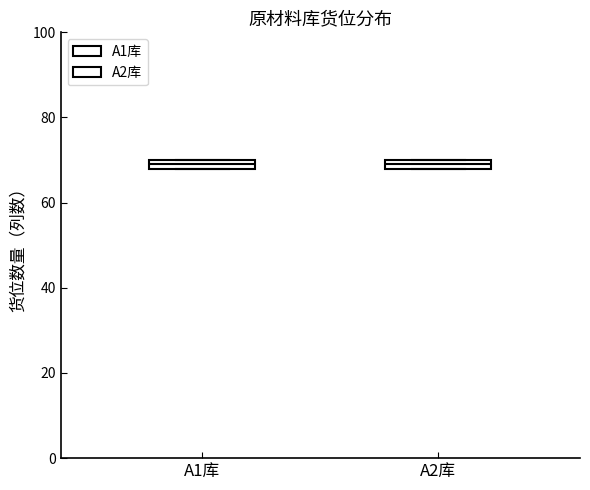

Where is the upper edge of the box for A1库 on the y-axis? The values are not printed on the chart, so give them approximately, as read against the axis.

70